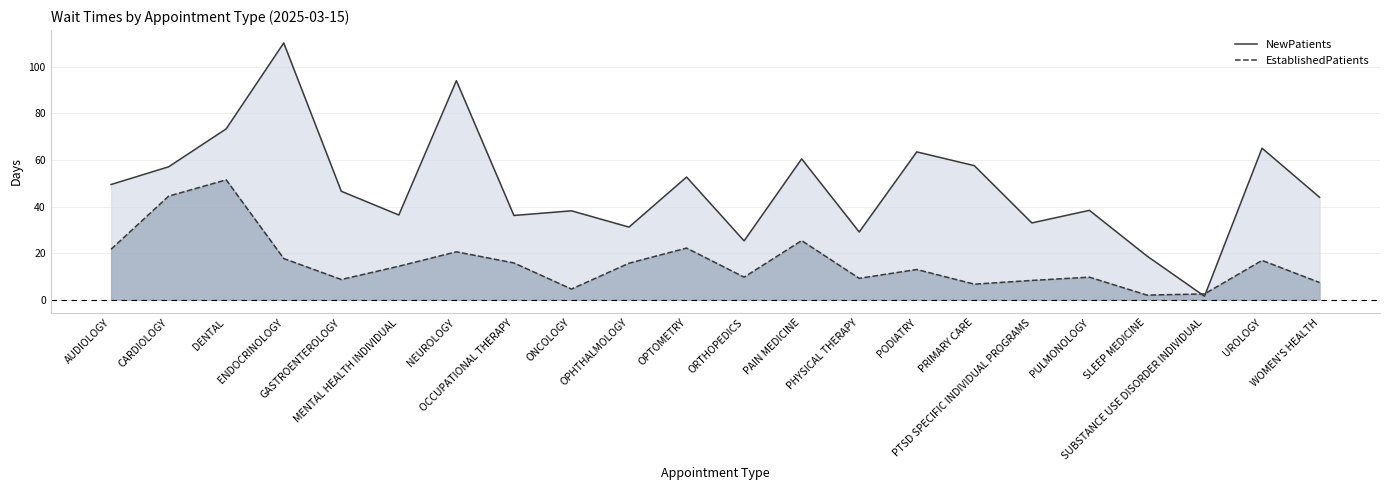

How many times do NewPatients and EstablishedPatients cross each other?

2